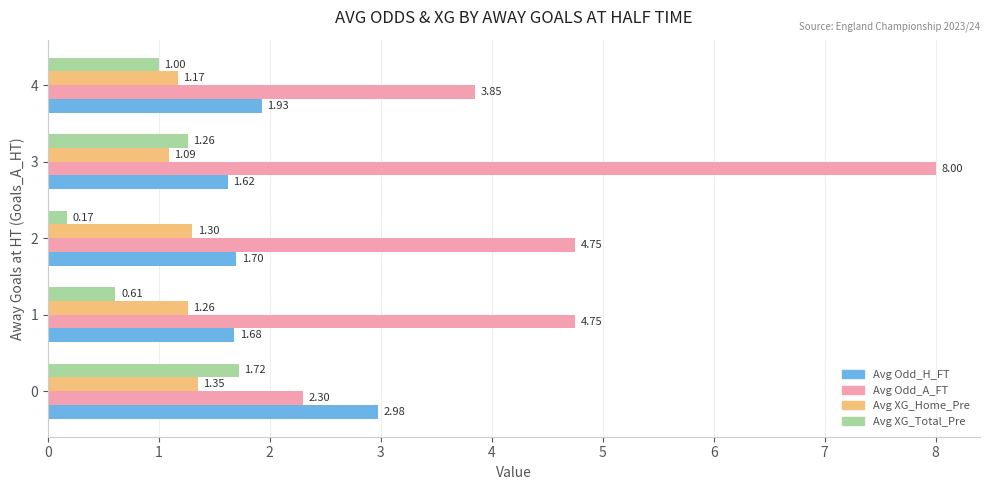

What is the sum of all Avg Odd_H_FT values?

9.9